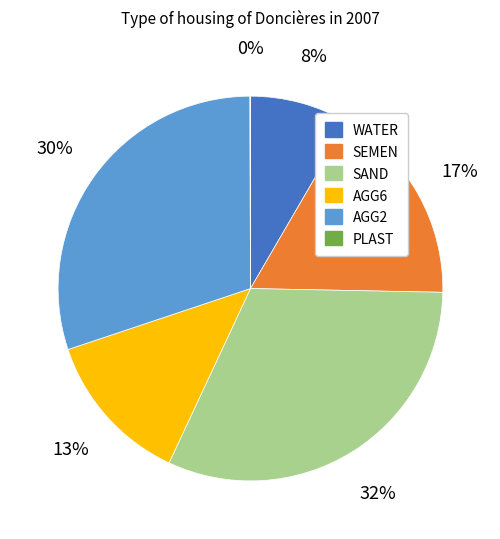

Is it true that SAND is 45% of the pie?

False